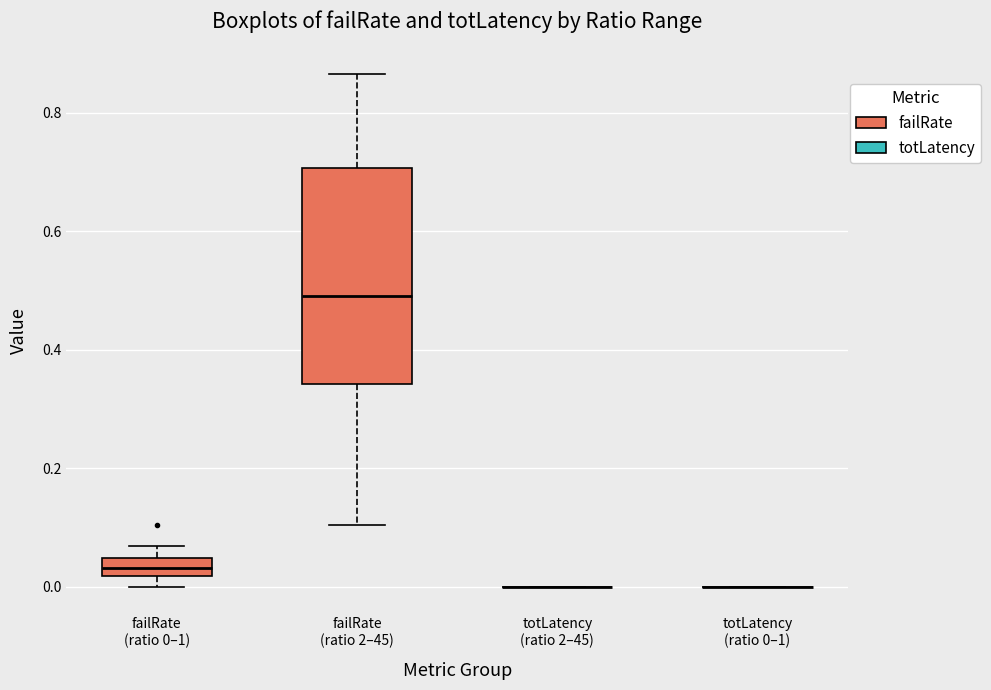

Reading left to right, read every box against the y-axis: the position of its median line, the range the box covers, and the ends of its whiskers. The values are not printed on the chart, so give them approximately, as read against the axis.

failRate (ratio 0–1): median 0.04 (inside the box), box 0.02 to 0.04, whiskers 0.00 to 0.06
failRate (ratio 2–45): median 0.50, box 0.34 to 0.70, whiskers 0.10 to 0.86
totLatency (ratio 2–45): box collapsed to a line at 0.00, whiskers 0.00 to 0.00
totLatency (ratio 0–1): box collapsed to a line at 0.00, whiskers 0.00 to 0.00